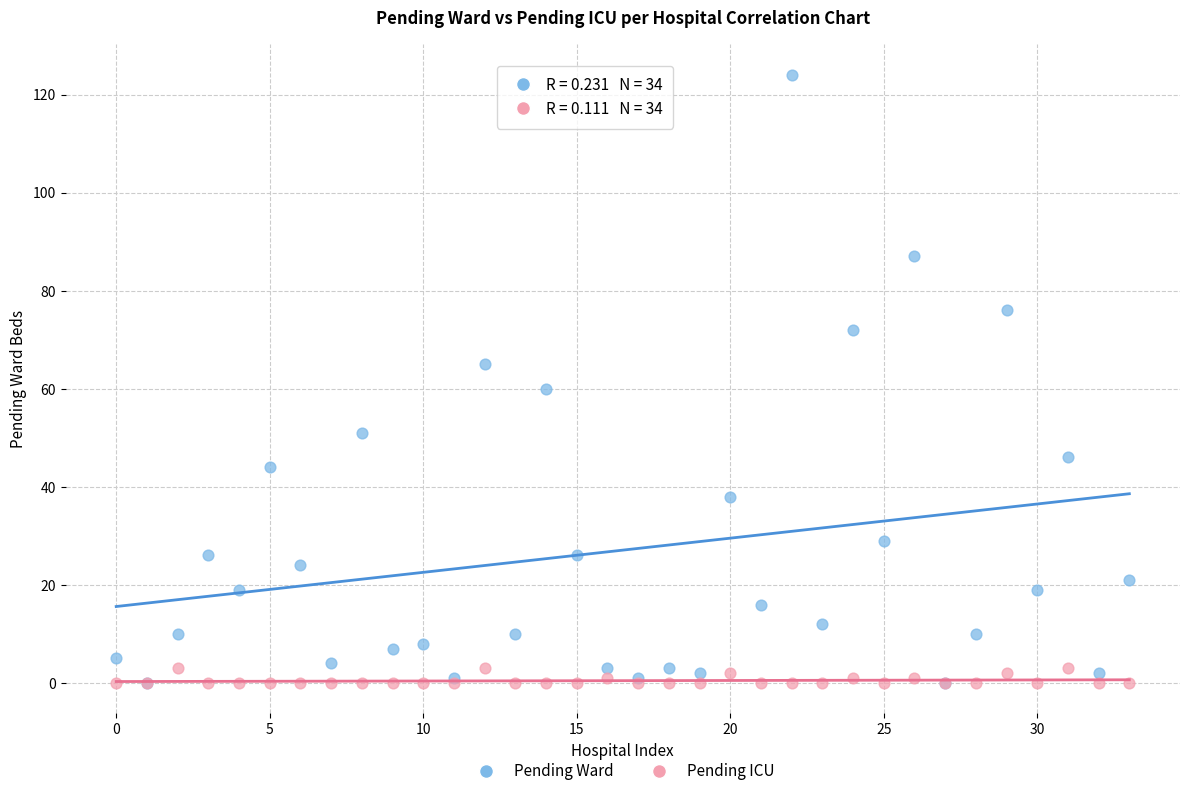

Which series has the largest Y range (max minus min)?

Pending Ward